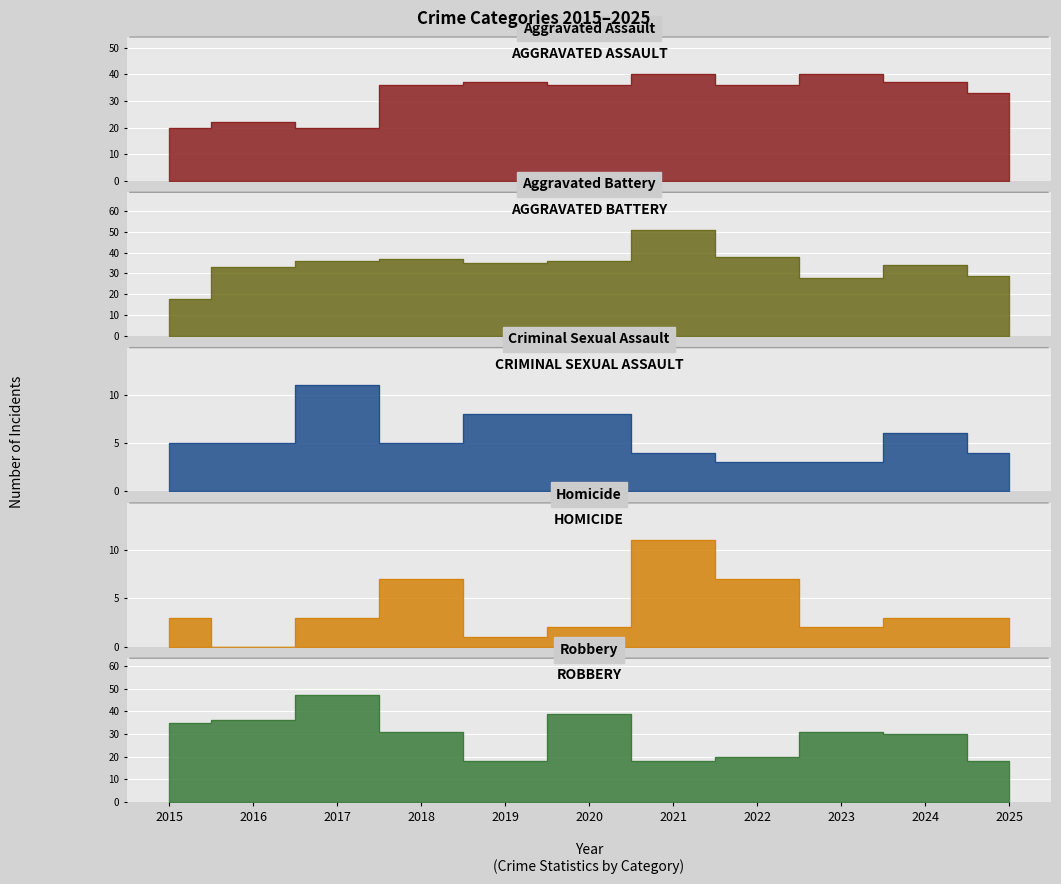

Which series has the largest total across all categories?

Aggravated Battery